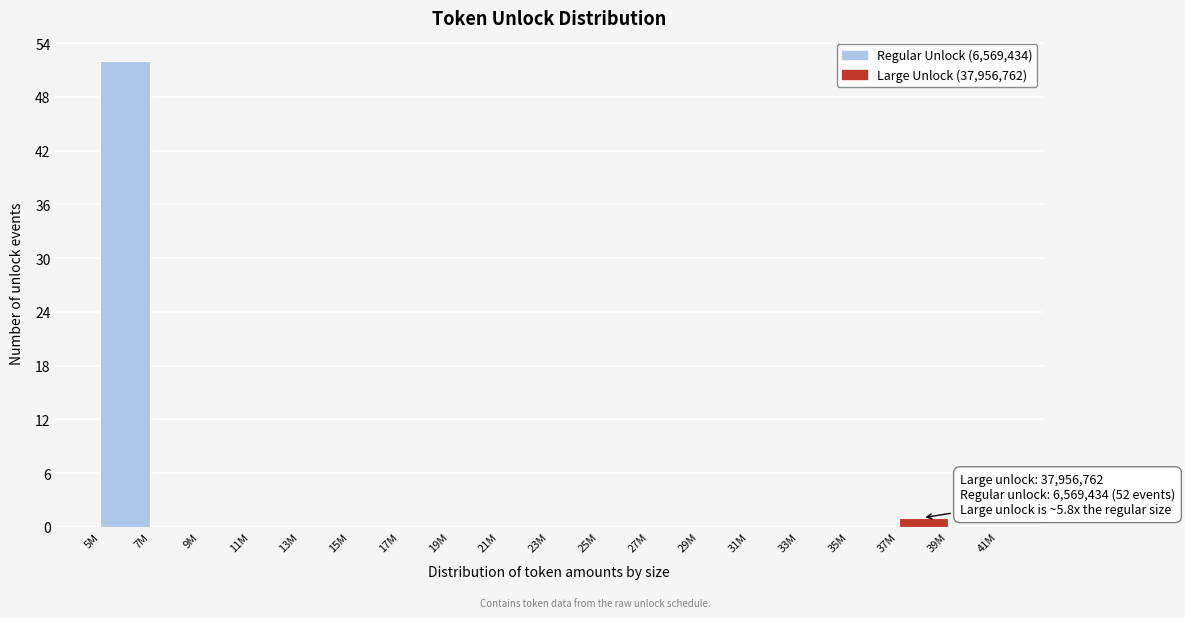

Reading left to right, transcribe all the data shown in this chart.

5M=52	7M=0	9M=0	11M=0	13M=0	15M=0	17M=0	19M=0	21M=0	23M=0	25M=0	27M=0	29M=0	31M=0	33M=0	35M=0	37M=1	39M=0